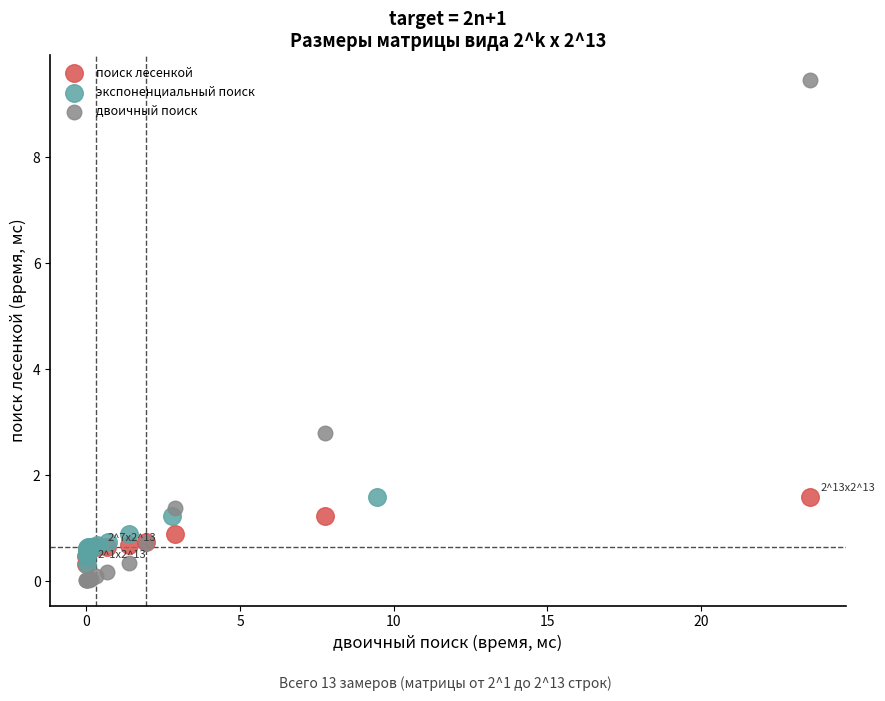

Which series has the largest Y range (max minus min)?

двоичный поиск